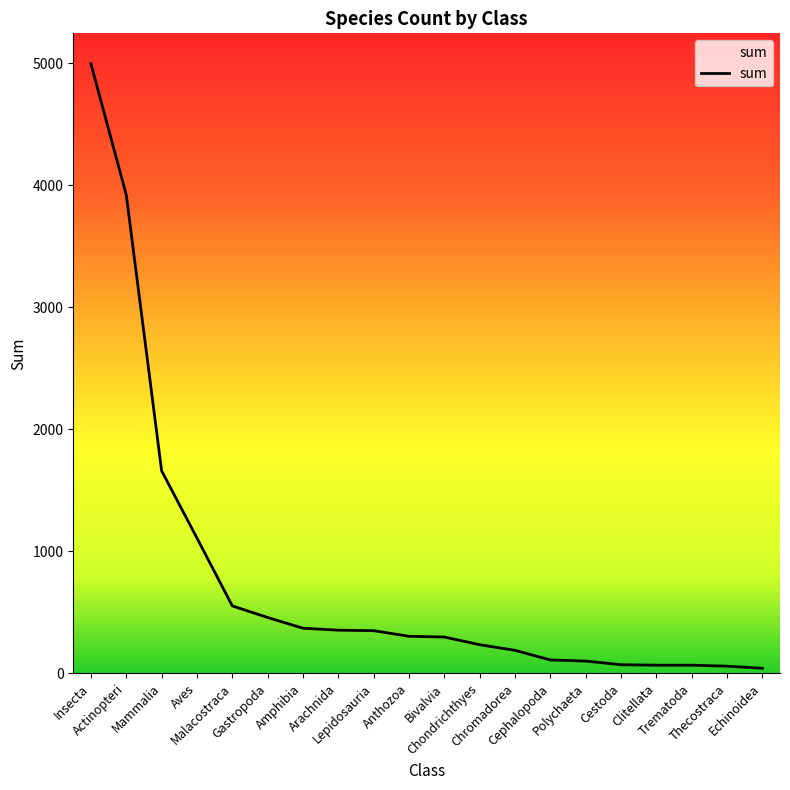

What is the greatest value displayed?

4995